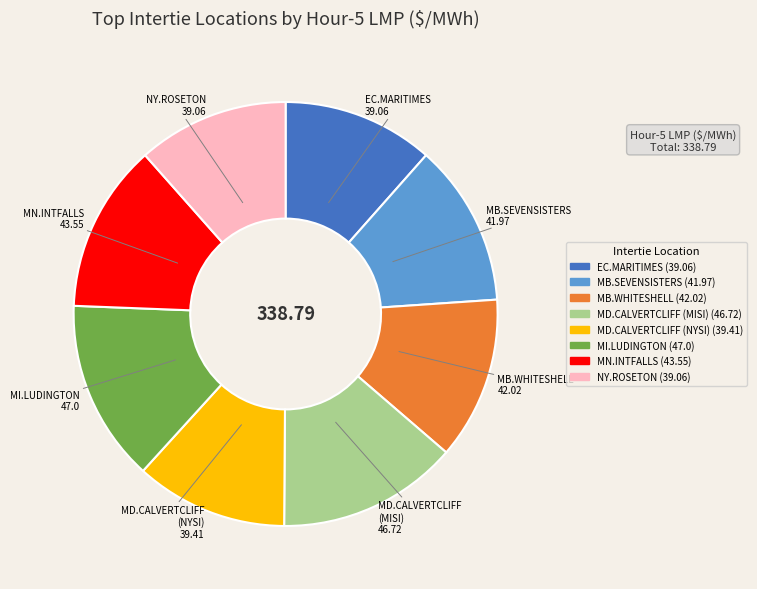

Is there a majority slice in this chart?

No